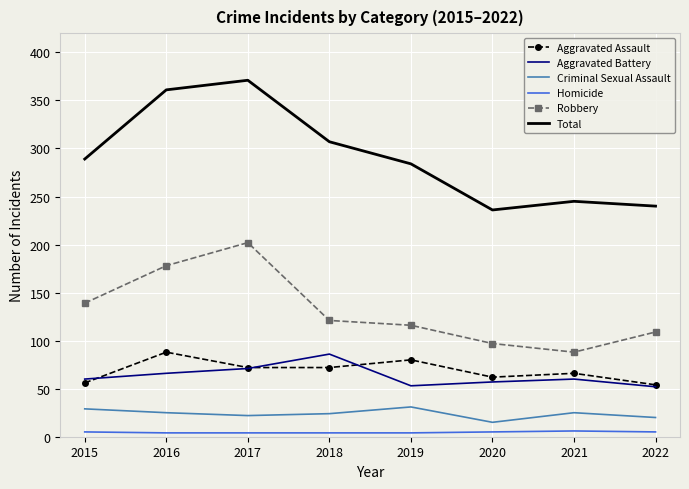

At 2016, list the series in order from smallest to largest.

Homicide, Criminal Sexual Assault, Aggravated Battery, Aggravated Assault, Robbery, Total